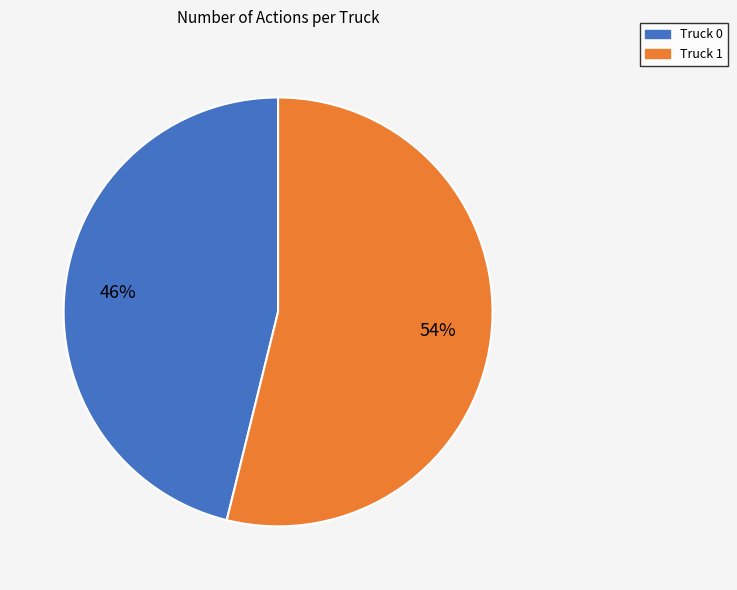

Between Truck 0 and Truck 1, which is larger?

Truck 1